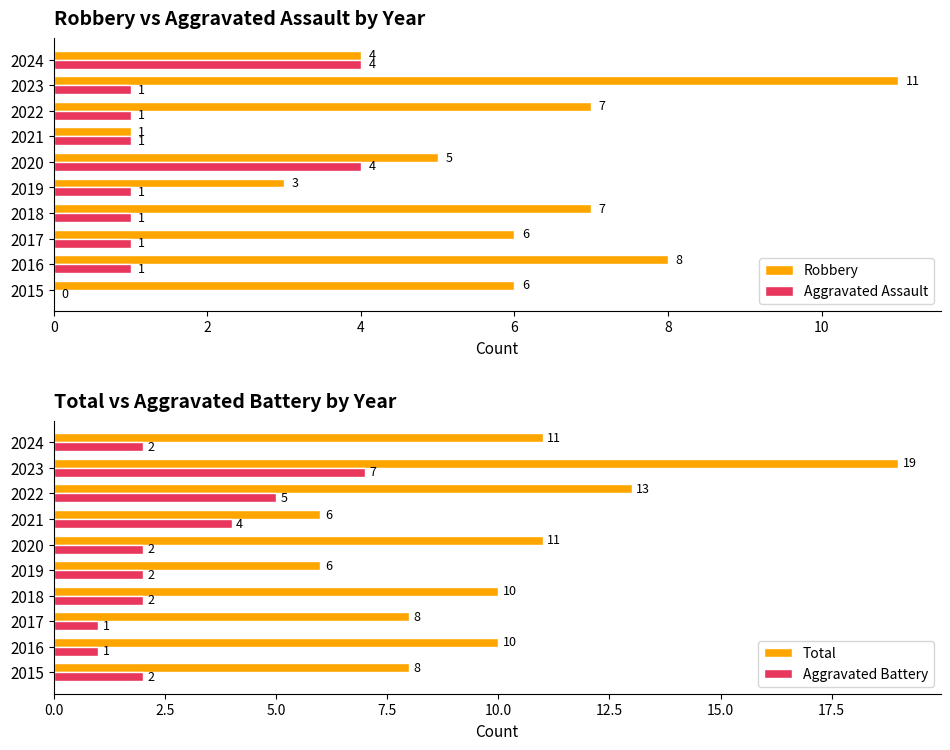

How many Robbery values are between 4 and 7?

6